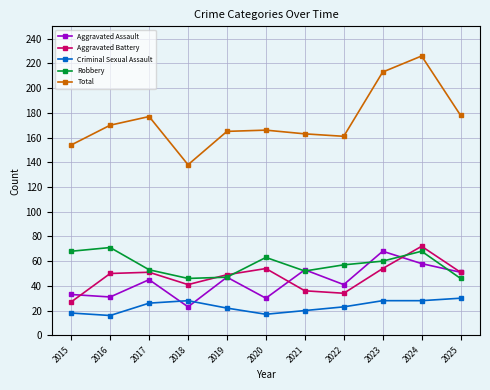

At which category does Aggravated Assault reach its first local peak?

2017